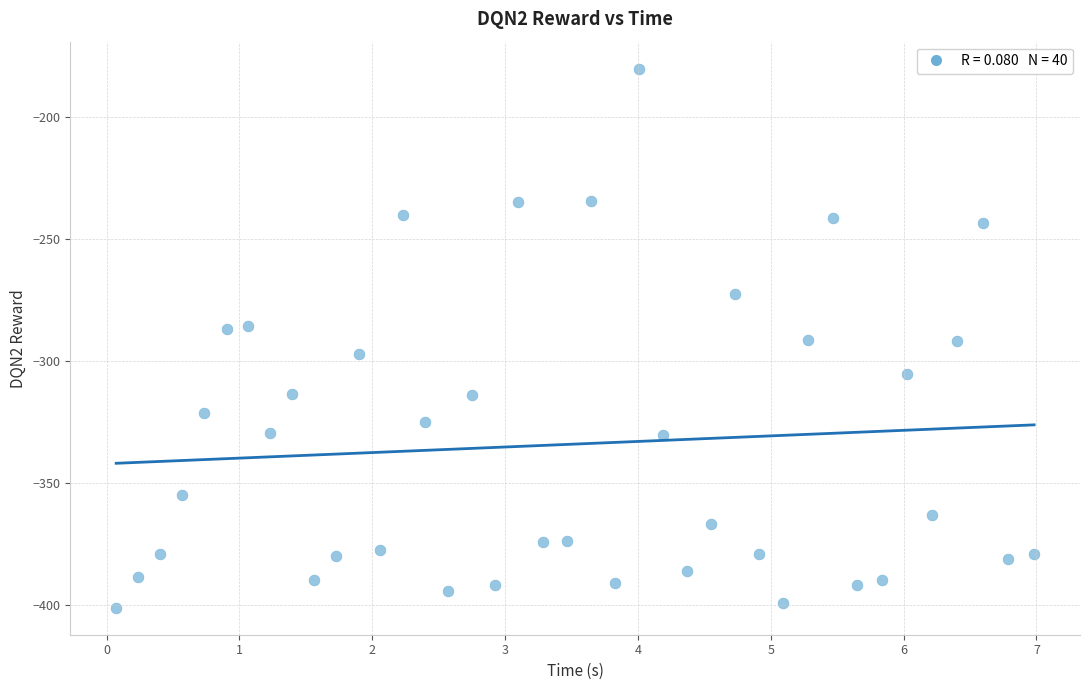

What is the range of Y values (max minus min)?

220.9